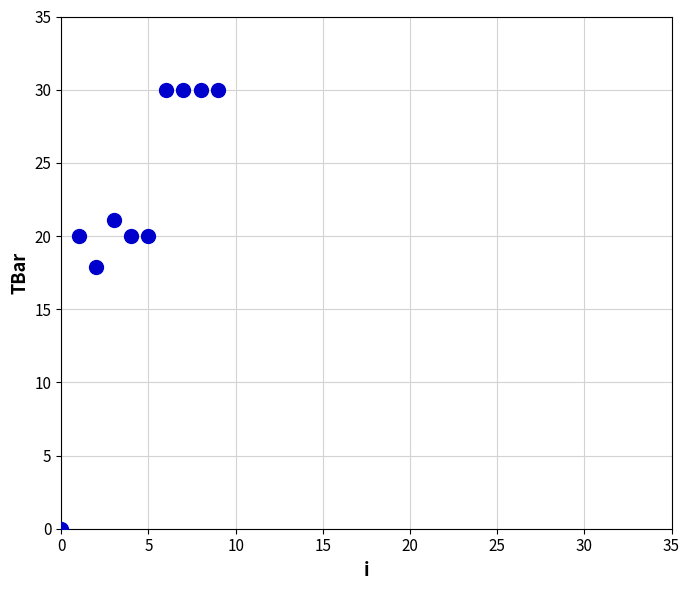

What Y value in the scatter plot is closest to 15?

17.9